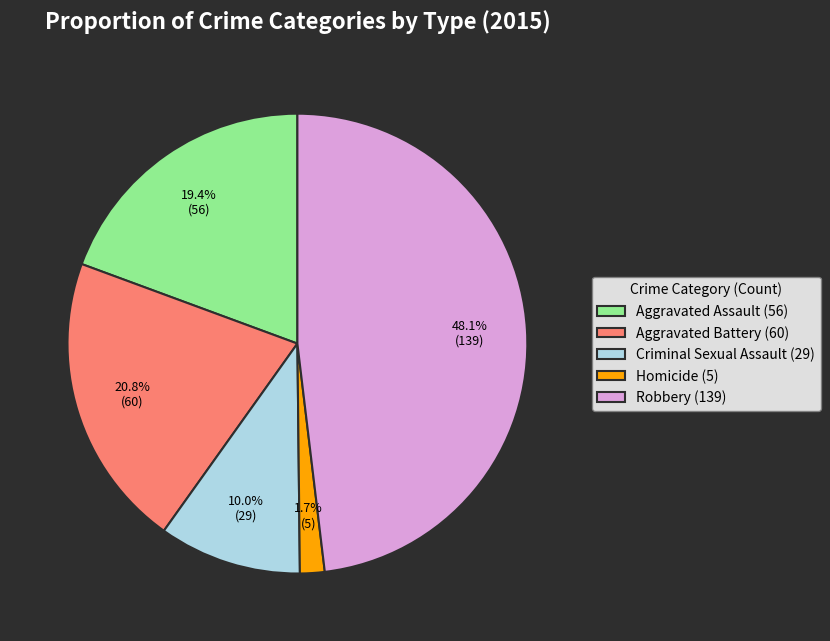

What percentage is the Criminal Sexual Assault slice, to the nearest percent?

10%